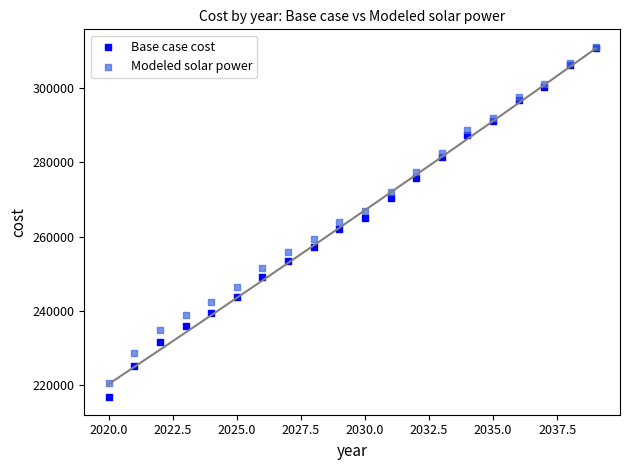

What are all the series names shown in the legend?

Base case cost, Modeled solar power